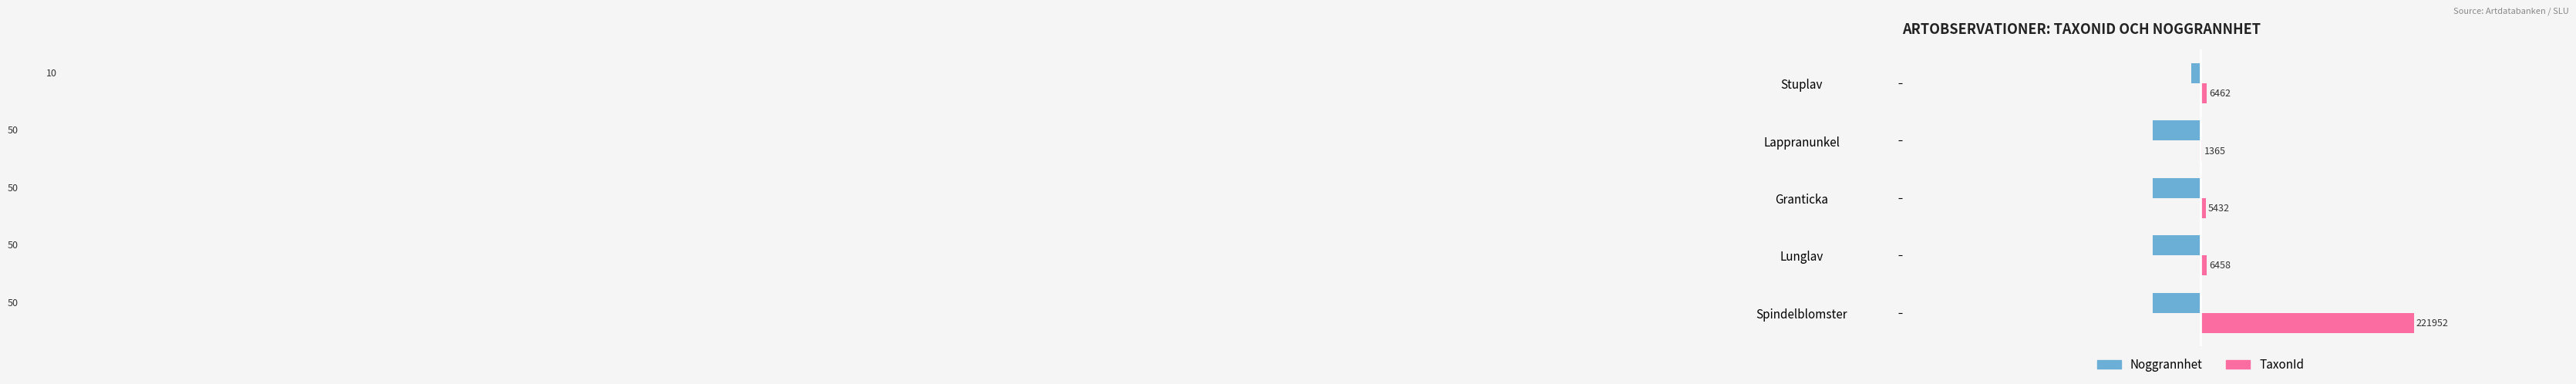

List the series in order of their peak value, lowest first.

Noggrannhet, TaxonId